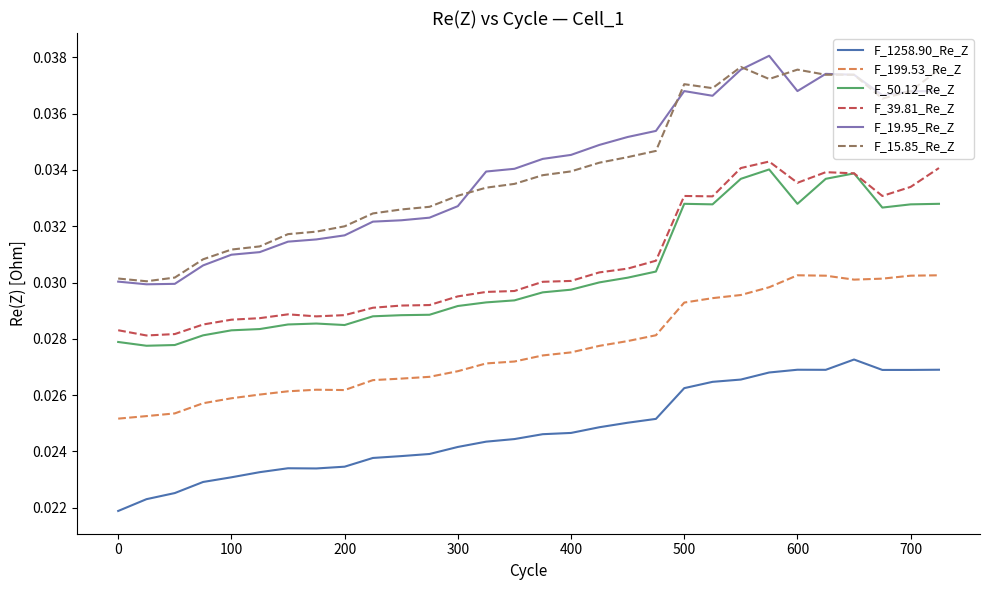

Which series has the largest range (max minus min)?

F_19.95_Re_Z